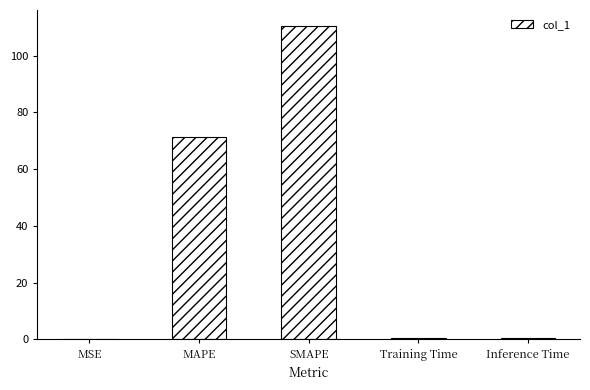

What is the greatest value displayed?

110.6